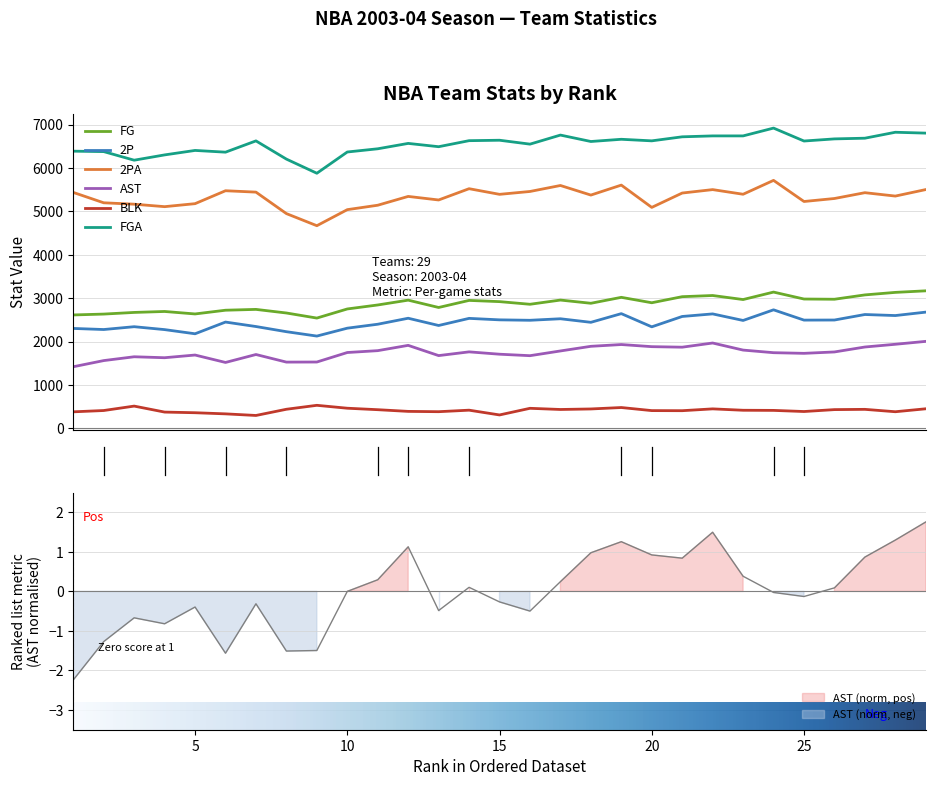

Is the value of FGA at 9 greater than the value of FG at 9?

Yes